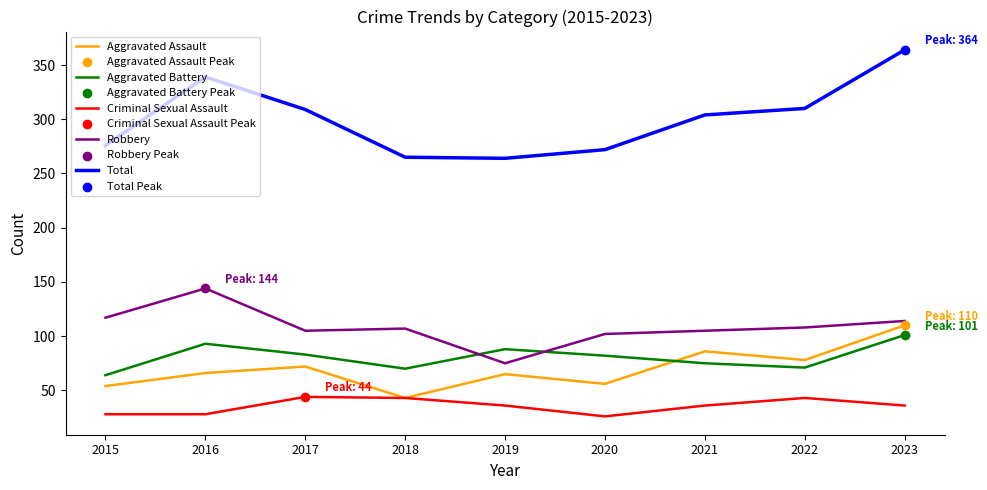

Which series has the largest total across all categories?

Total